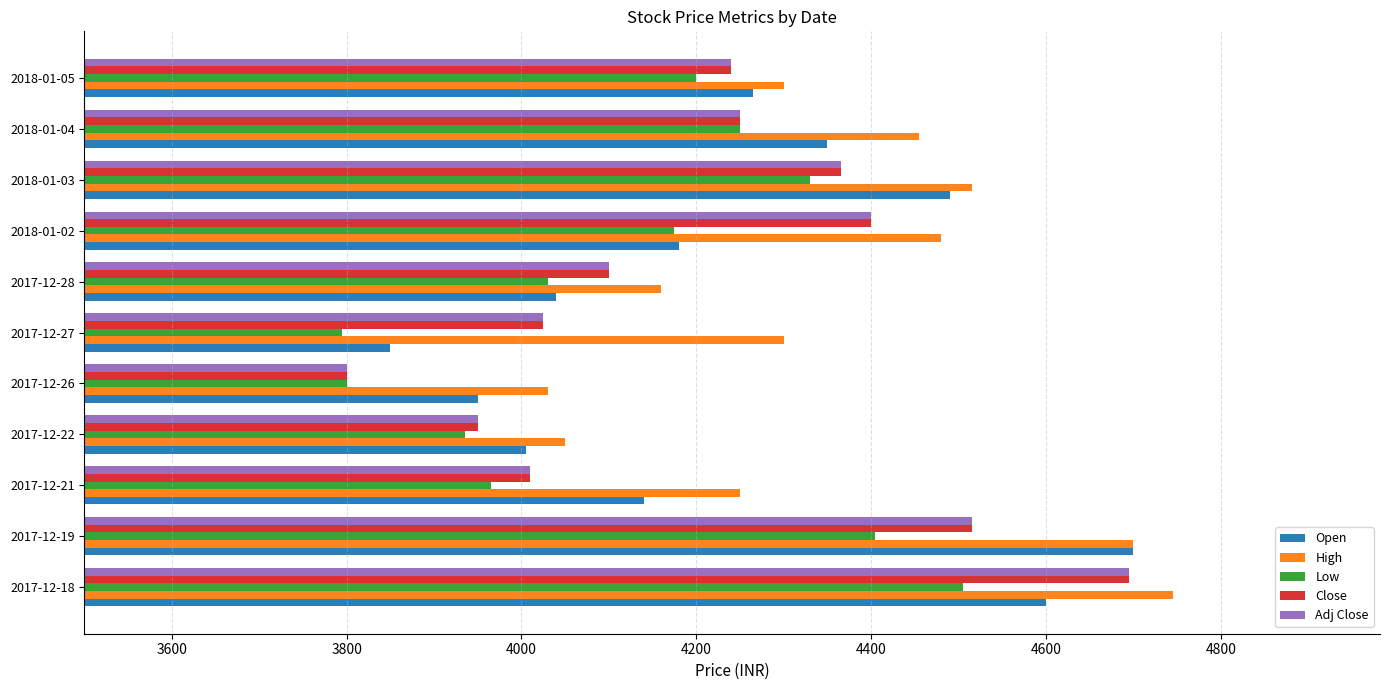

What is the difference between the second highest and second lowest values in the Open series?

650